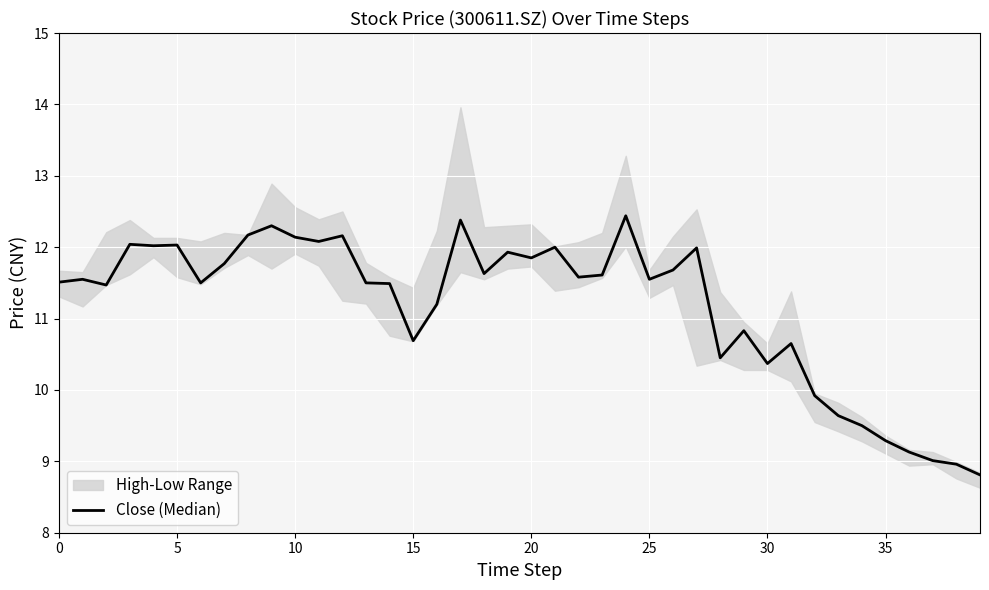

True or false: the data has more than 2 interior local peaks.

True